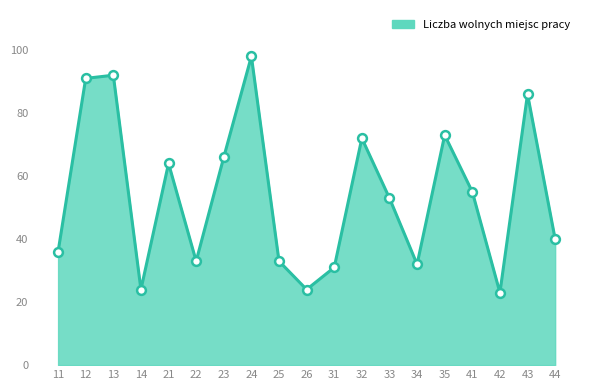

What is the change in value from 21 to 35?

+9